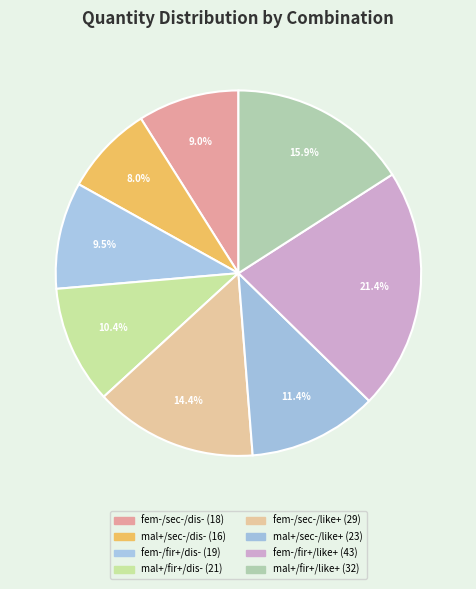

Which category has the biggest portion of the pie?

female- first+ like+